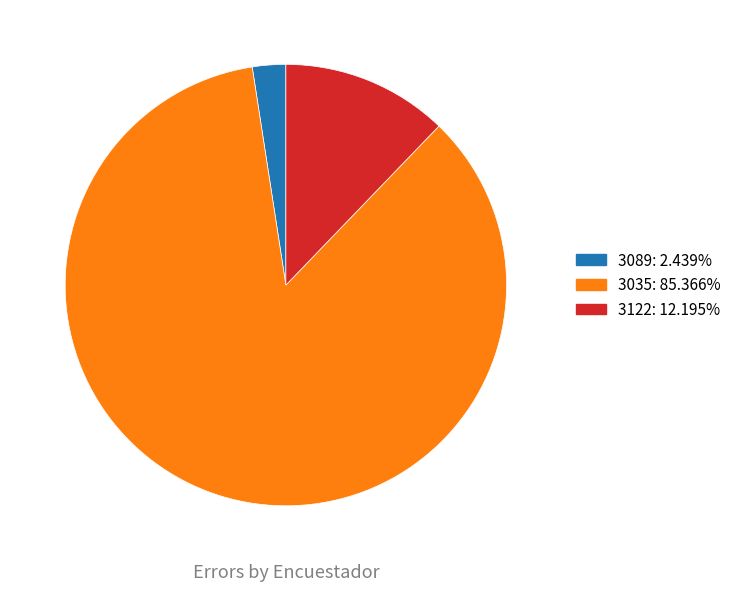

Does any single category account for the majority?

Yes